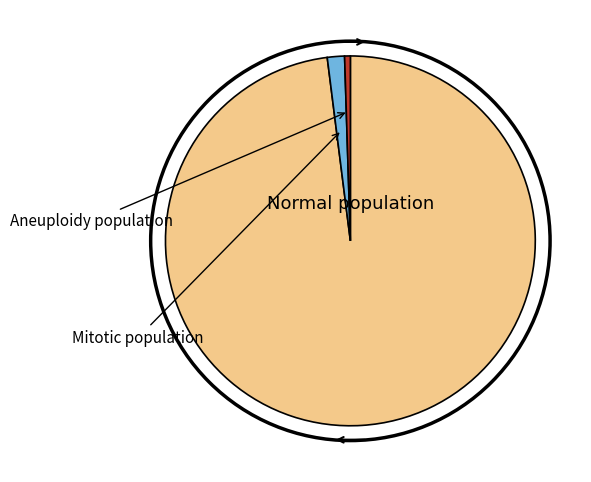

Is there any slice that represents more than half of the pie?

Yes